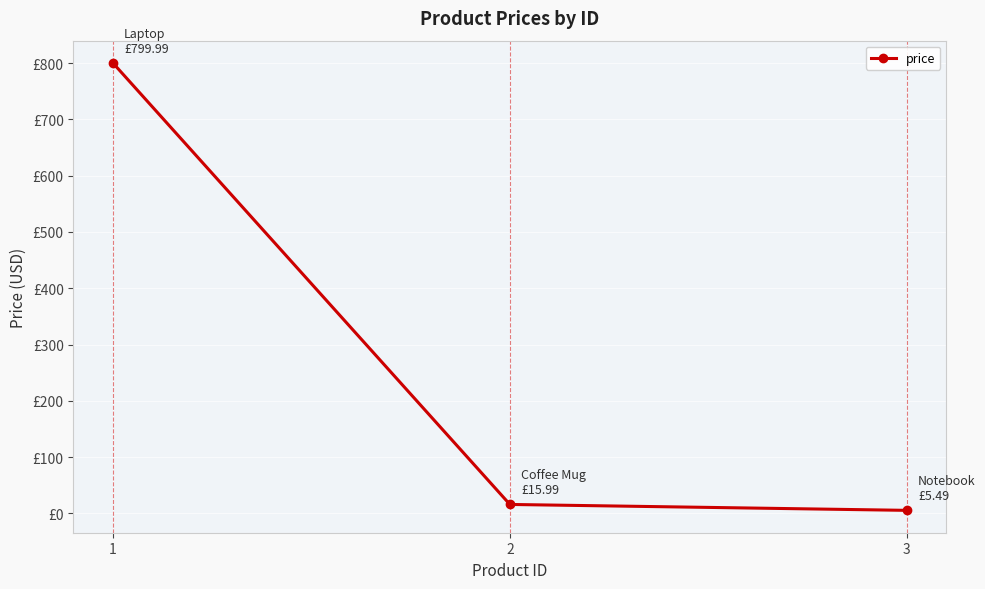

What is the minimum value shown in the chart?

5.5